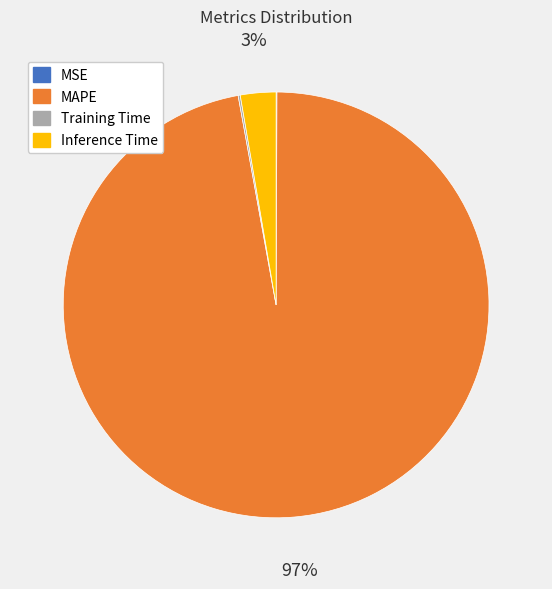

Which slice is the largest?

MAPE